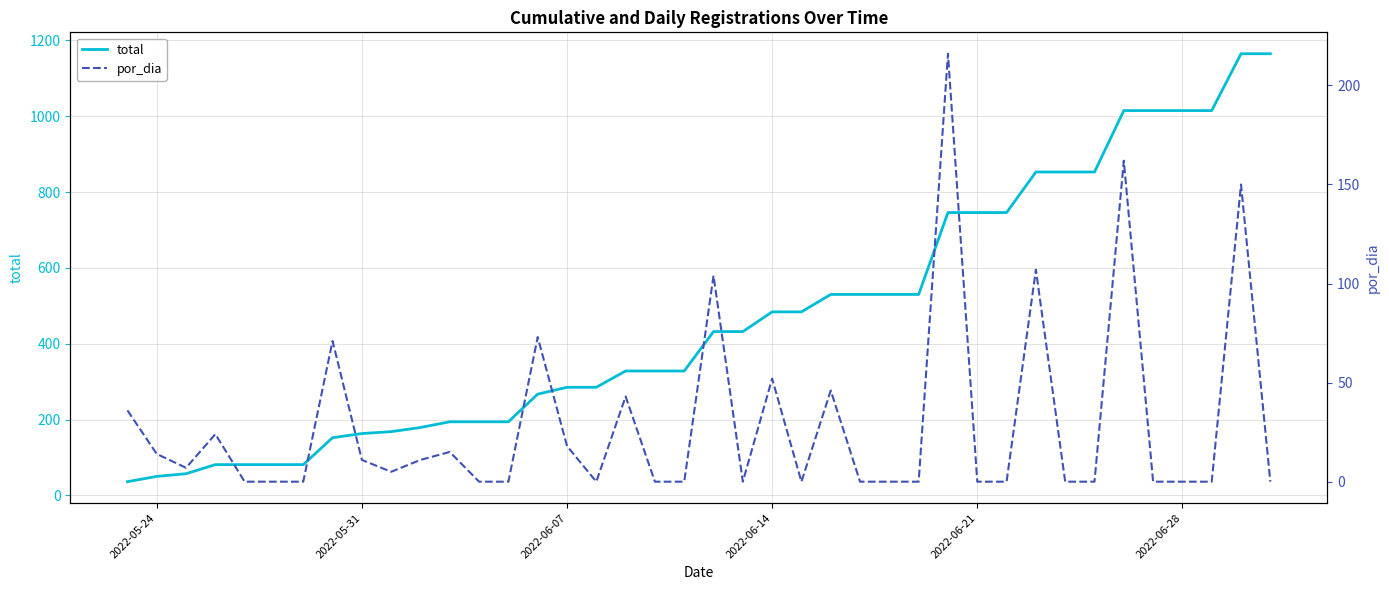

What position from the left is 2022-05-31?

9